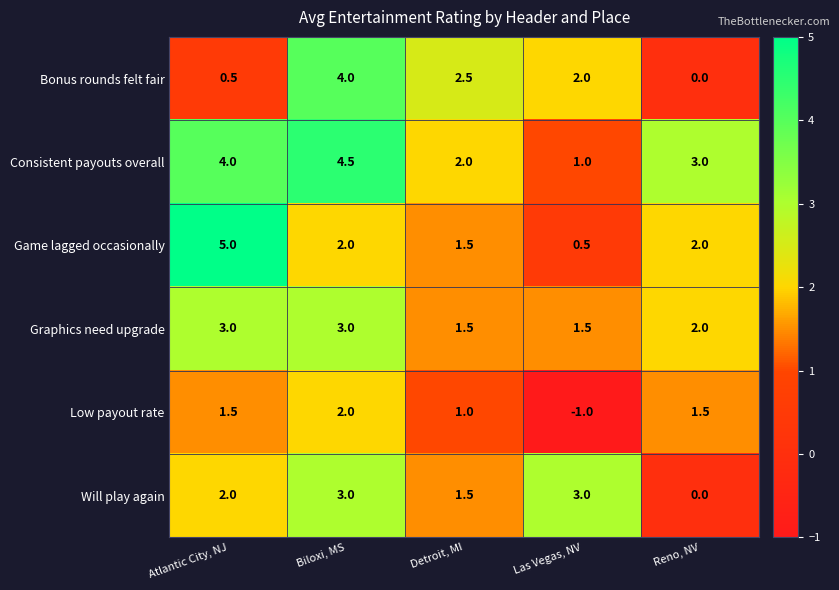

What is the difference between the Bonus rounds felt fair values at Biloxi, MS and Reno, NV?

4.0